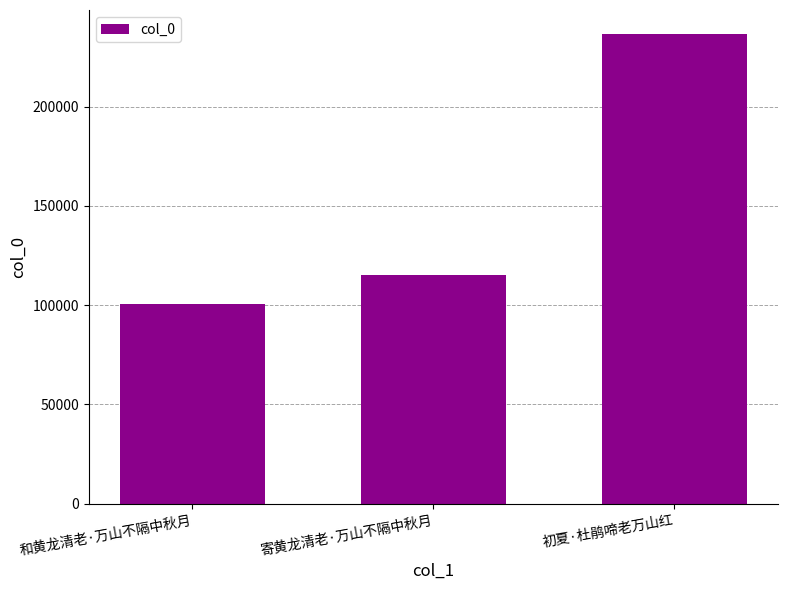

What is the sum of all values?

452731